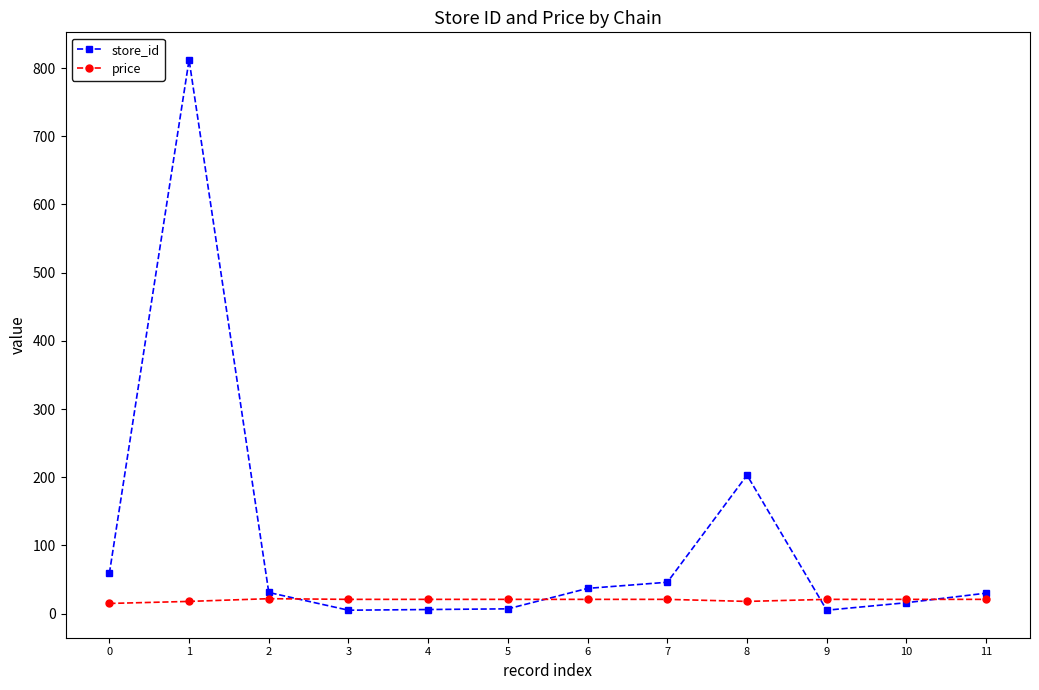

What is the value of the price point at the 9th from the left?

17.9